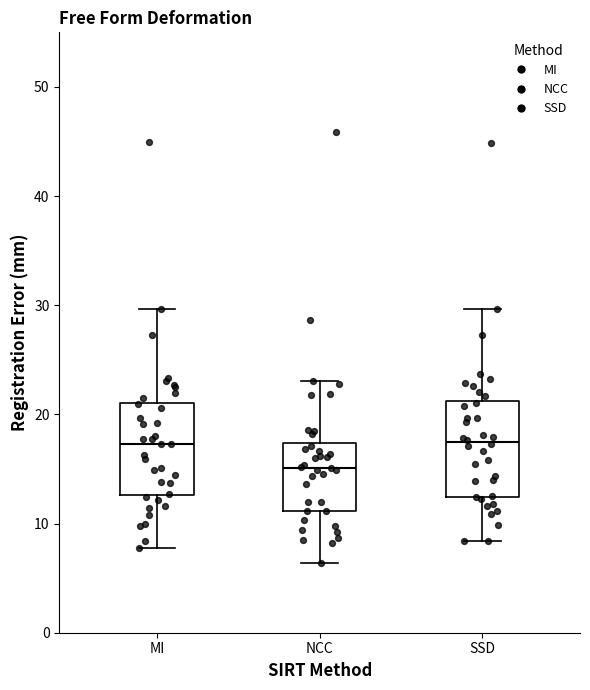

Reading left to right, transcribe this box plot: for each box, give where its median line is, the range the box spans, and where its two whiskers end, as read against the y-axis. The values are not printed on the chart, so give them approximately, as read against the axis.

MI: median 17, box 13 to 21, whiskers 8 to 30
NCC: median 15, box 11 to 17, whiskers 6 to 23
SSD: median 17, box 12 to 21, whiskers 8 to 30